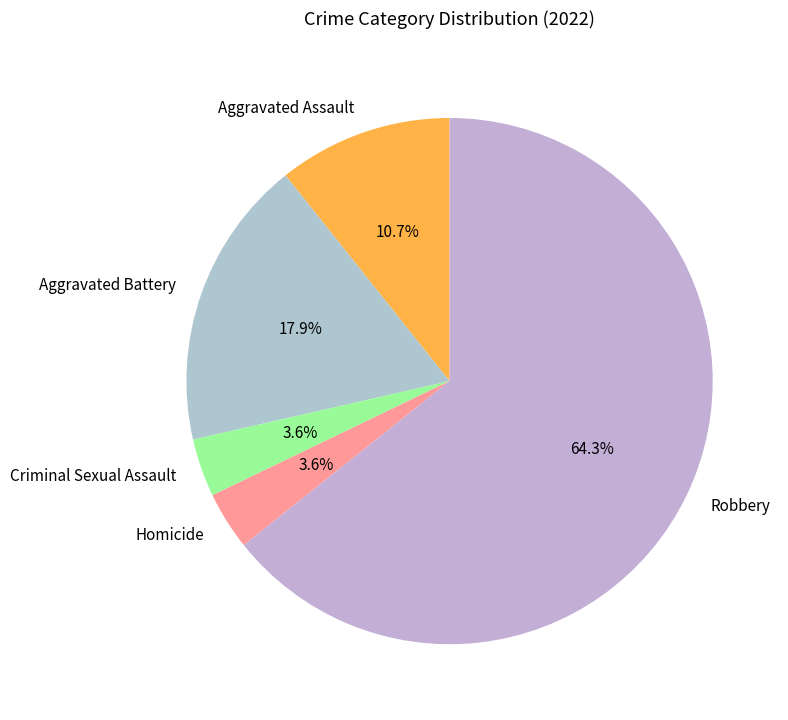

Combined, what portion of the pie is Robbery and Aggravated Battery?

82.1%